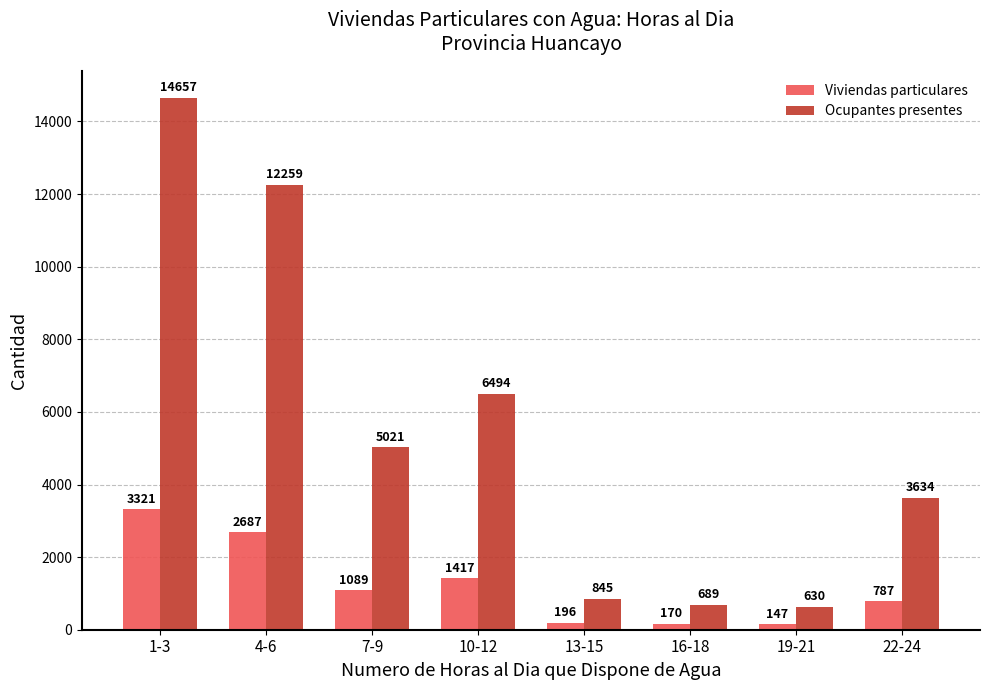

Rank the series by their maximum value, from lowest to highest.

Viviendas particulares, Ocupantes presentes